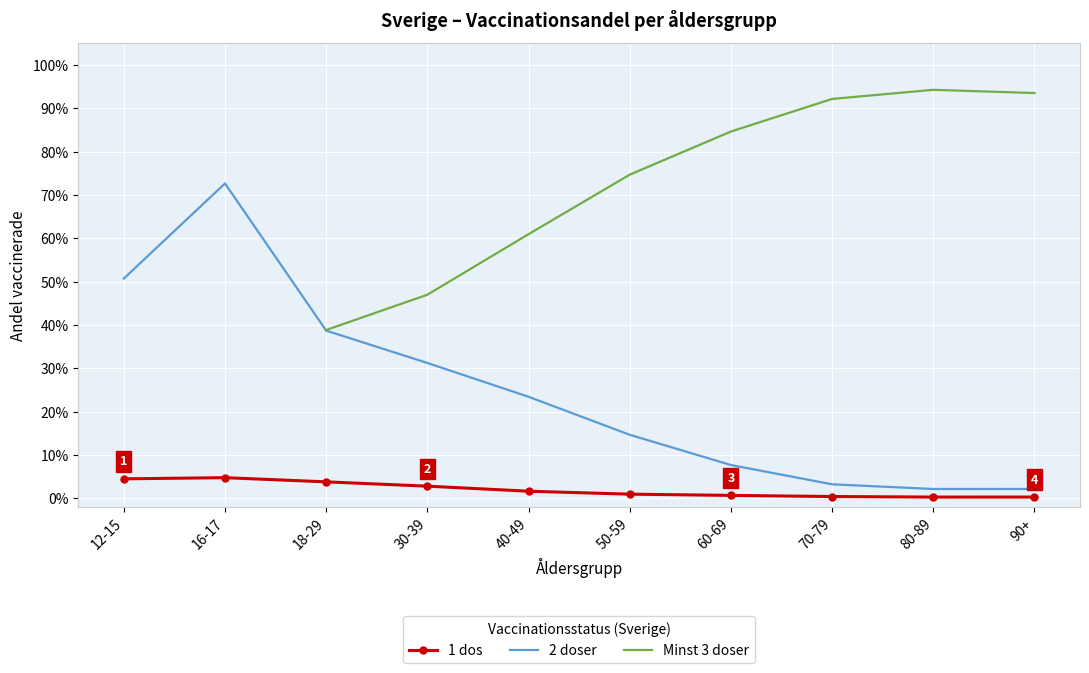

At how many categories does at least one series exceed 0?

10